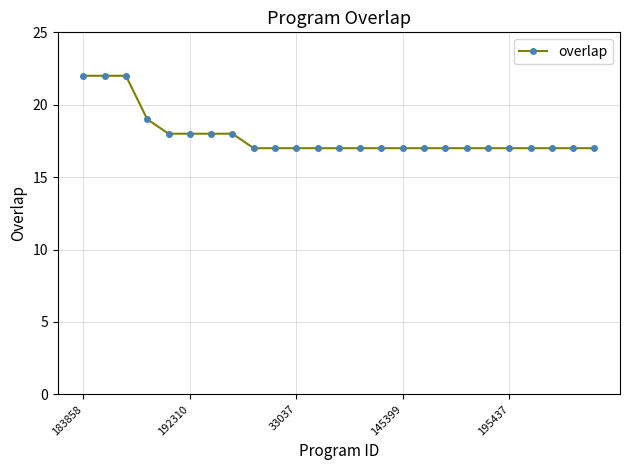

What is the difference between the maximum and second lowest values?

5